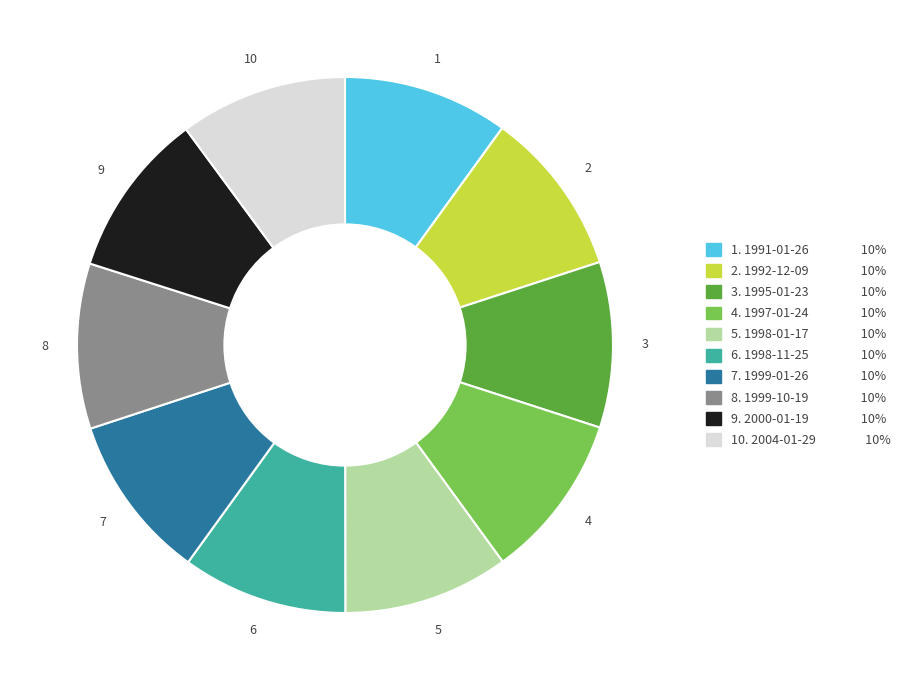

Does any single category account for the majority?

No